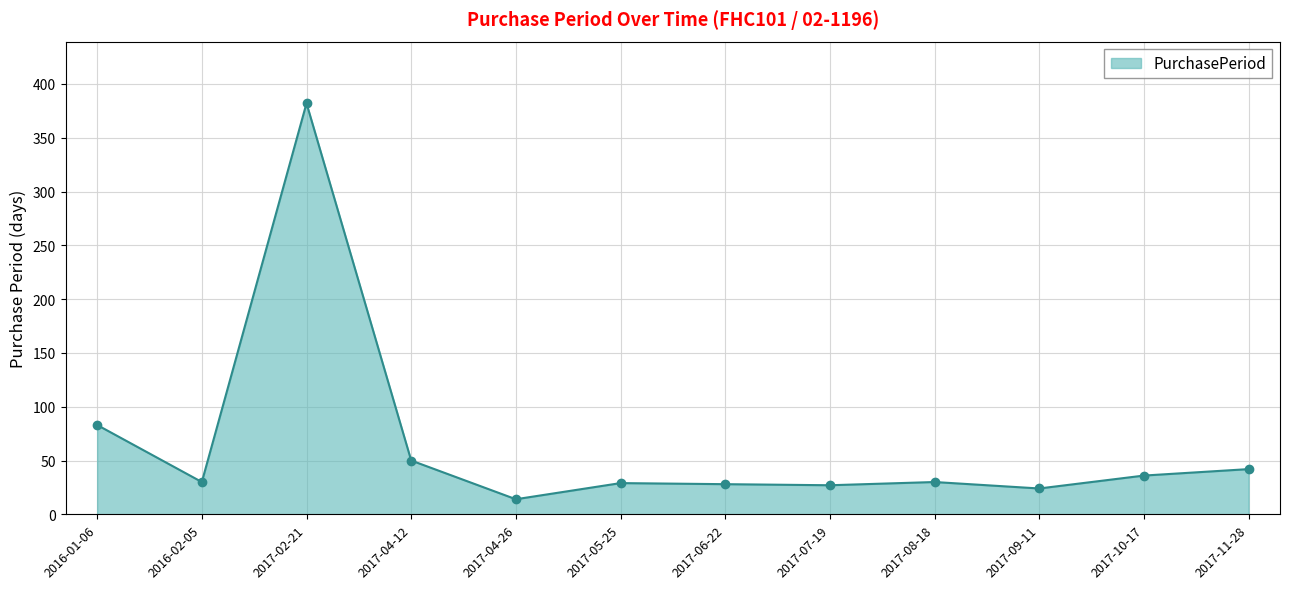

What is the average value?

65